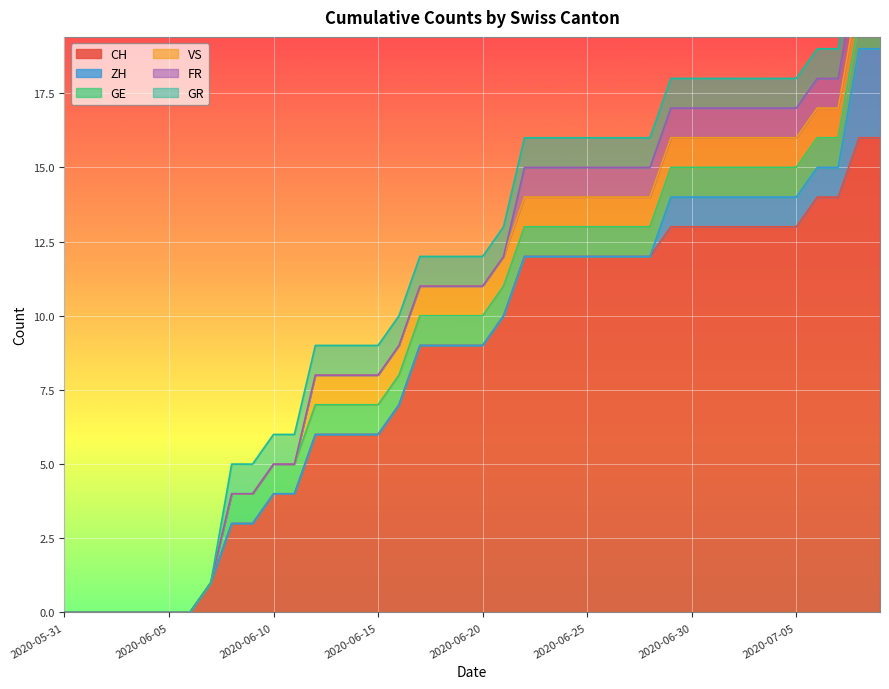

True or false: ZH and GE cross at least once.

False